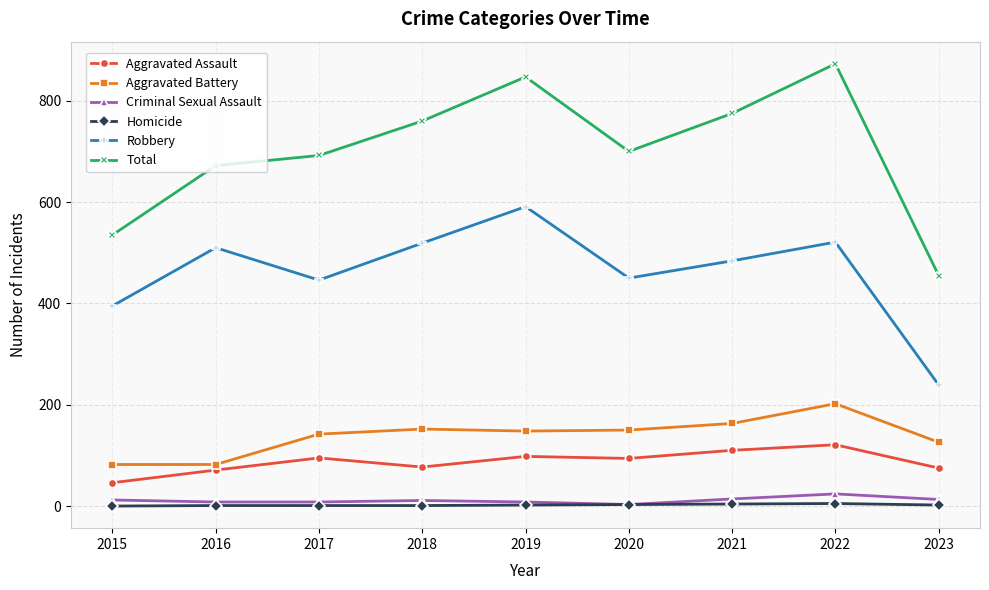

Which series changed the most between 2017 and 2019?

Total